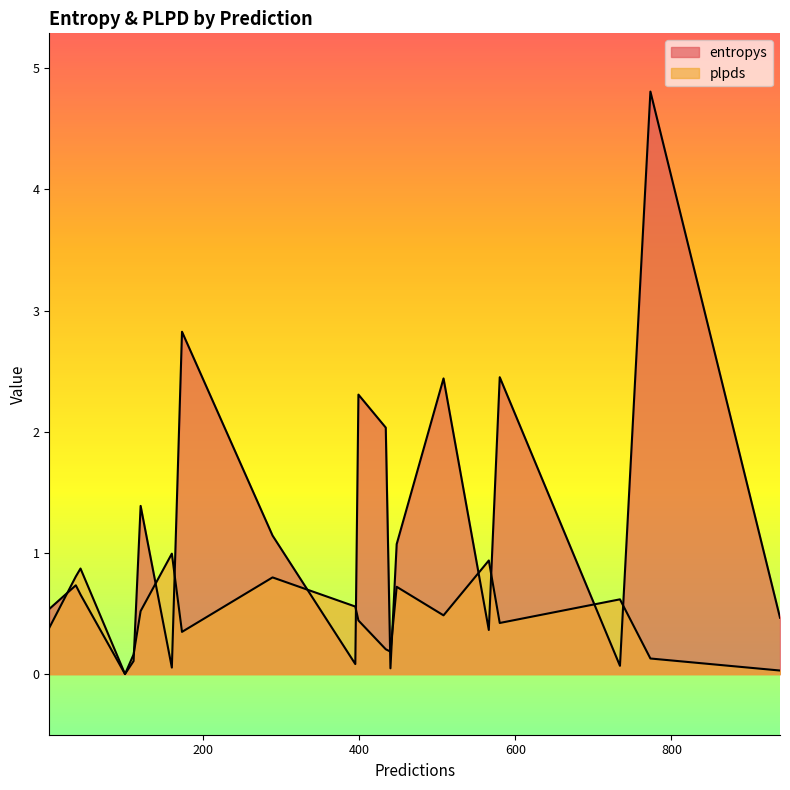

Does the chart display data point markers on the line(s)?

No